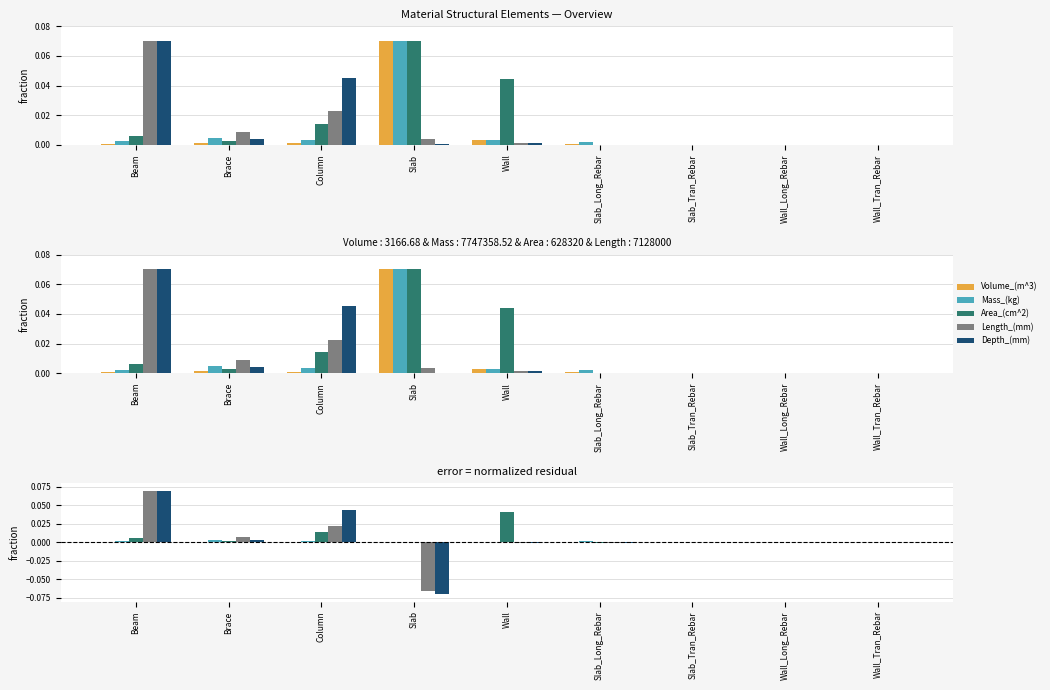

Which label corresponds to the smallest value in the chart?

Slab